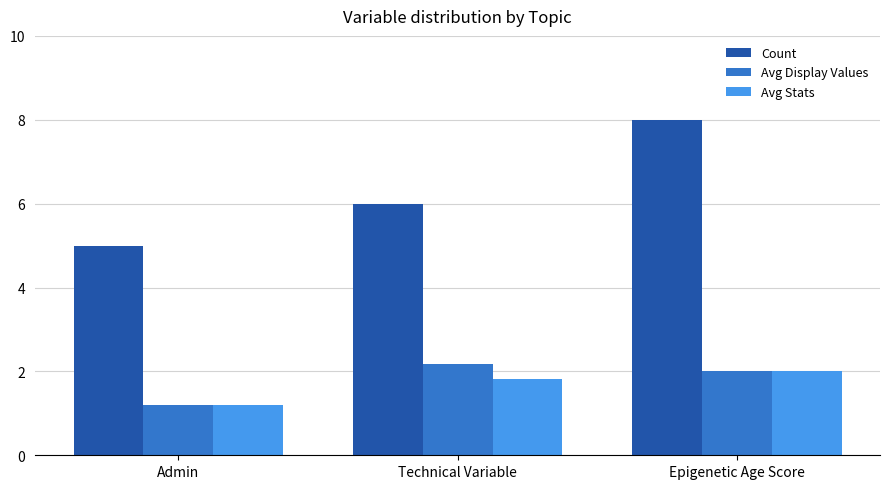

What is the label of the 2nd bar from the left?

Technical Variable